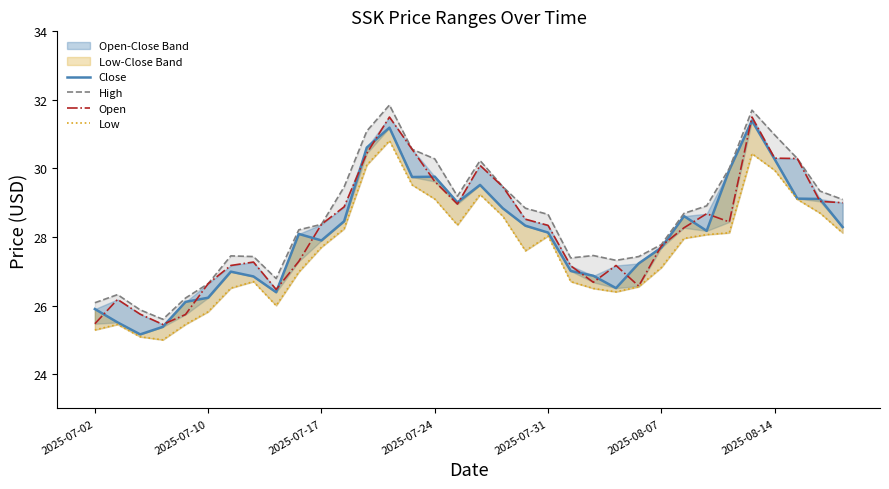

True or false: Open and High cross at least once.

False